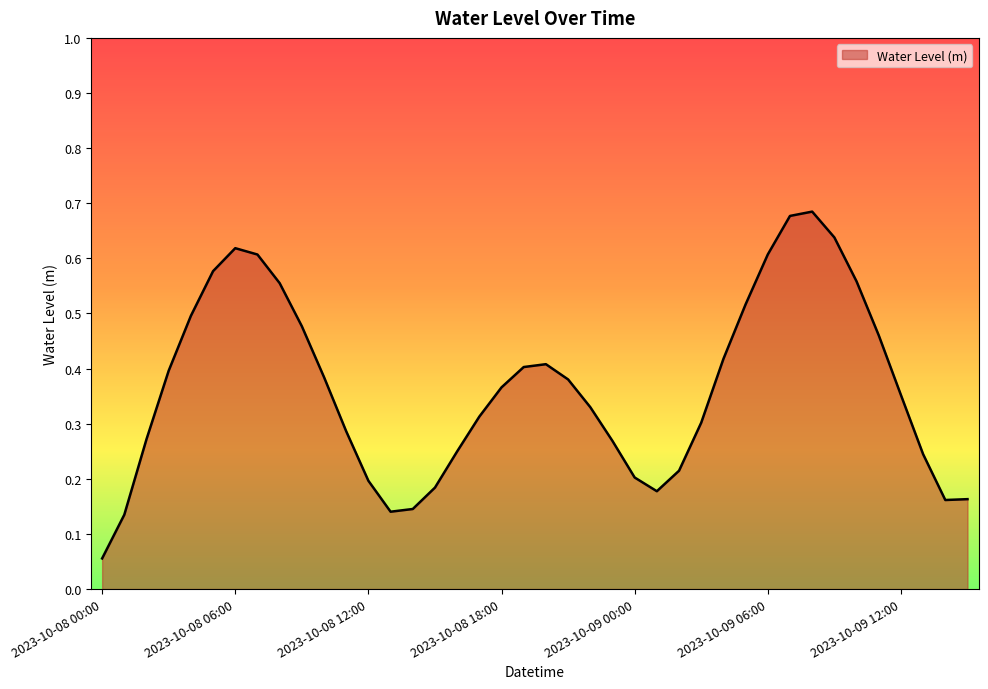

List the labels in order of value, largest first.

2023-10-09 08:00, 2023-10-09 07:00, 2023-10-09 09:00, 2023-10-08 06:00, 2023-10-09 06:00, 2023-10-08 07:00, 2023-10-08 05:00, 2023-10-09 10:00, 2023-10-08 08:00, 2023-10-09 05:00, 2023-10-08 04:00, 2023-10-08 09:00, 2023-10-09 11:00, 2023-10-09 04:00, 2023-10-08 20:00, 2023-10-08 19:00, 2023-10-08 03:00, 2023-10-08 10:00, 2023-10-08 21:00, 2023-10-08 18:00, 2023-10-09 12:00, 2023-10-08 22:00, 2023-10-08 17:00, 2023-10-09 03:00, 2023-10-08 11:00, 2023-10-08 02:00, 2023-10-08 23:00, 2023-10-08 16:00, 2023-10-09 13:00, 2023-10-09 02:00, 2023-10-09 00:00, 2023-10-08 12:00, 2023-10-08 15:00, 2023-10-09 01:00, 2023-10-09 15:00, 2023-10-09 14:00, 2023-10-08 14:00, 2023-10-08 13:00, 2023-10-08 01:00, 2023-10-08 00:00